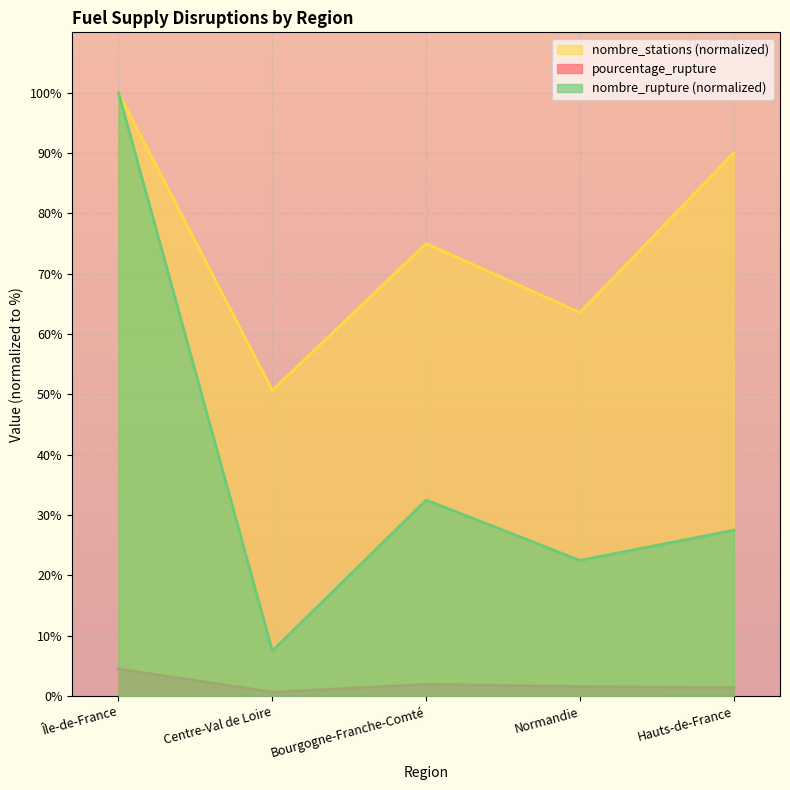

What position from the right is Centre-Val de Loire?

4